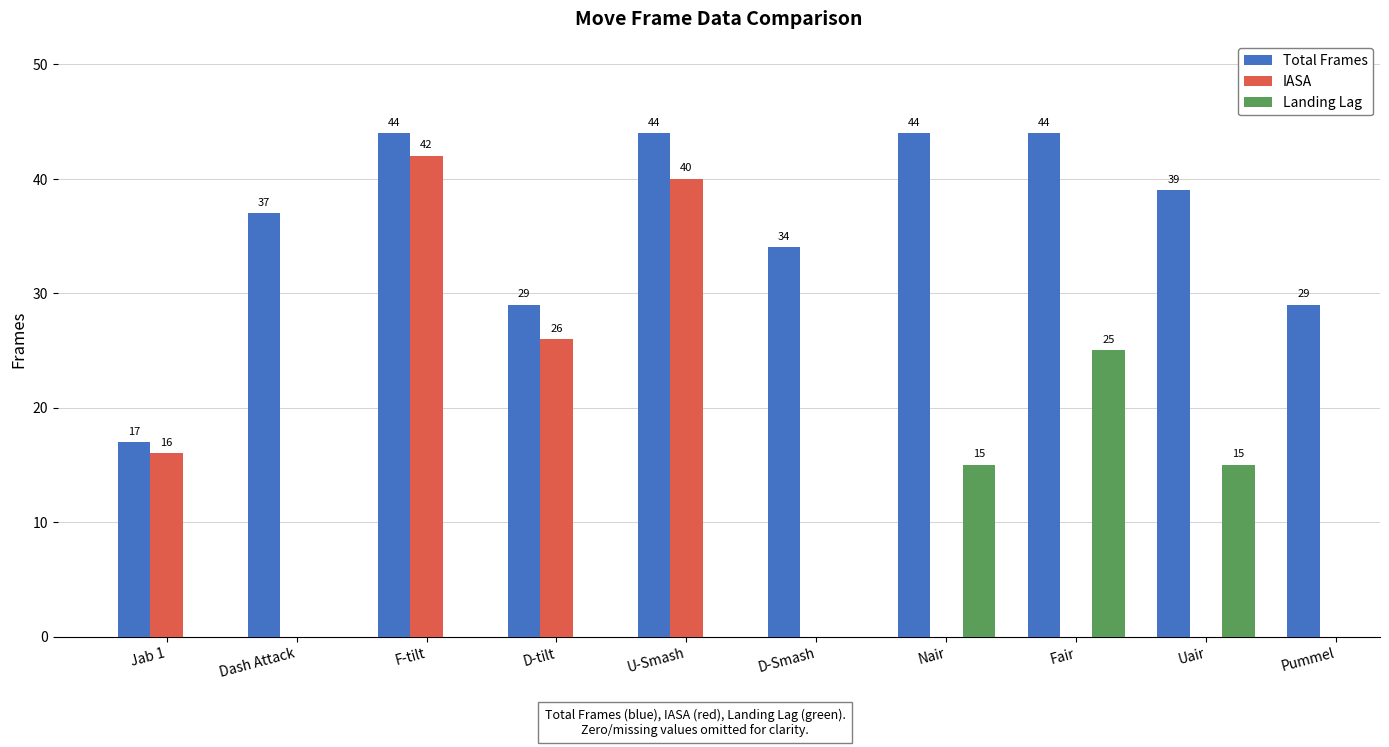

What is the difference between the Total Frames values at F-tilt and Uair?

5